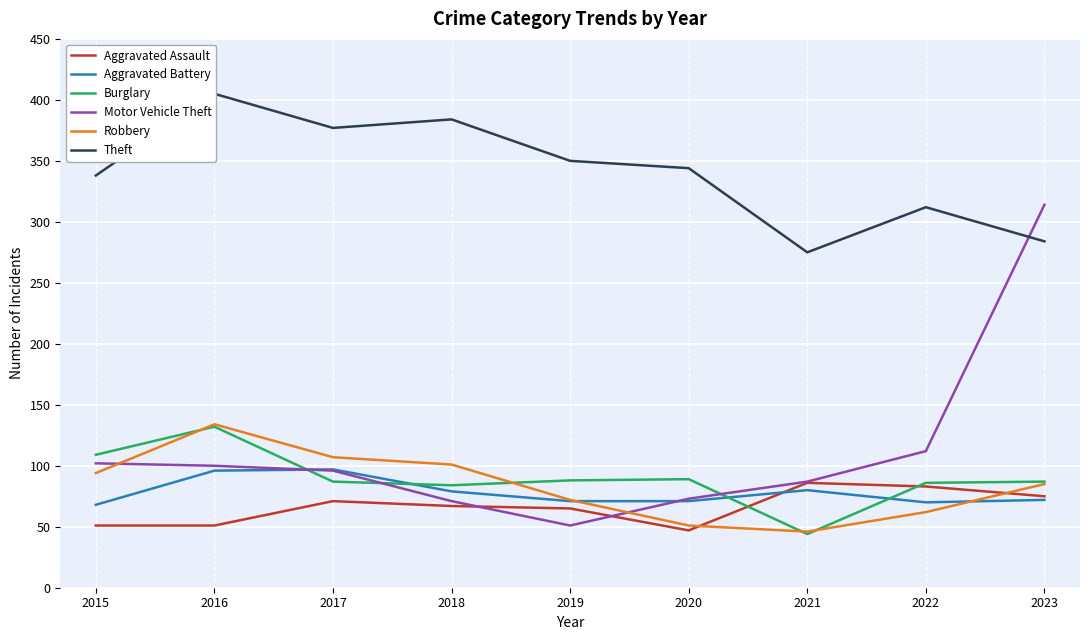

Which series has the largest range (max minus min)?

Motor Vehicle Theft